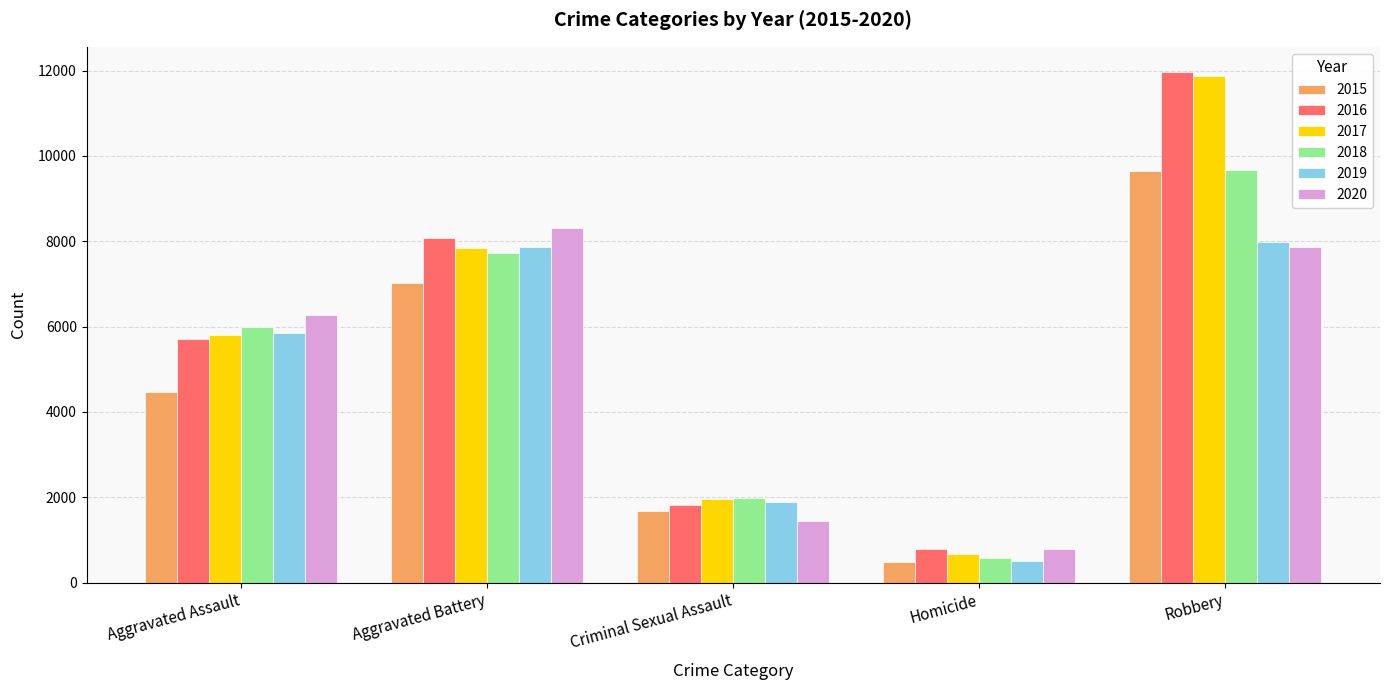

Between Aggravated Assault and Aggravated Battery, which series saw the biggest shift?

2015